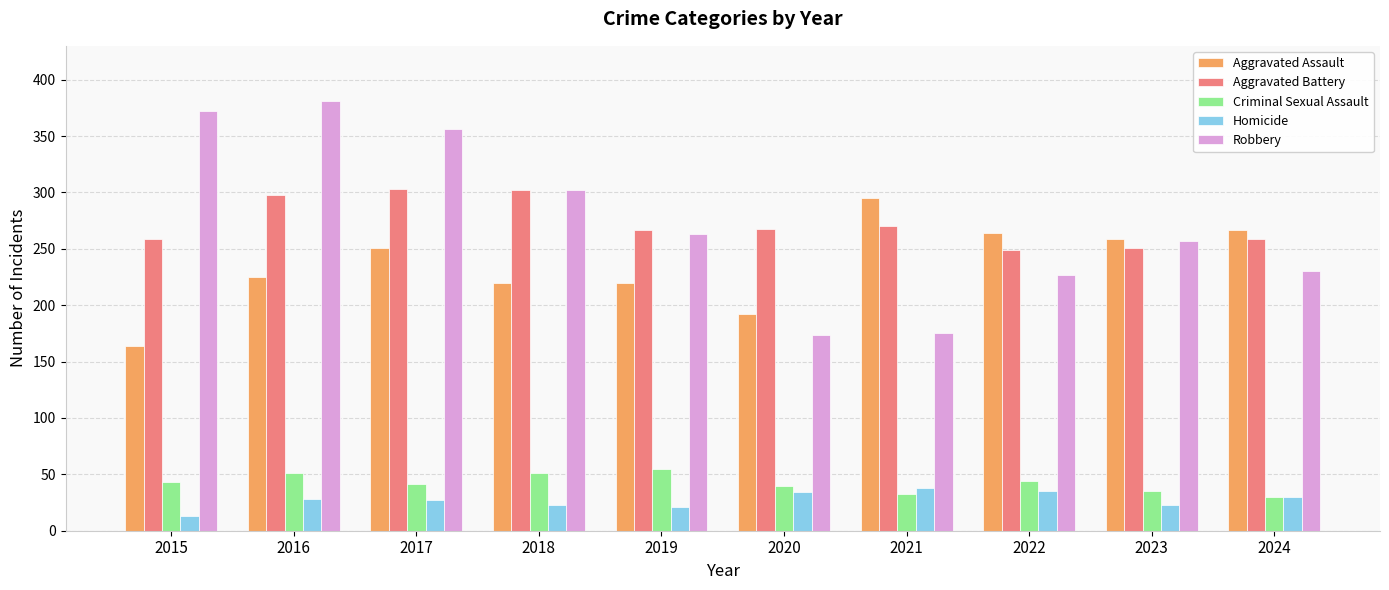

Which label corresponds to the largest value in the chart?

2016